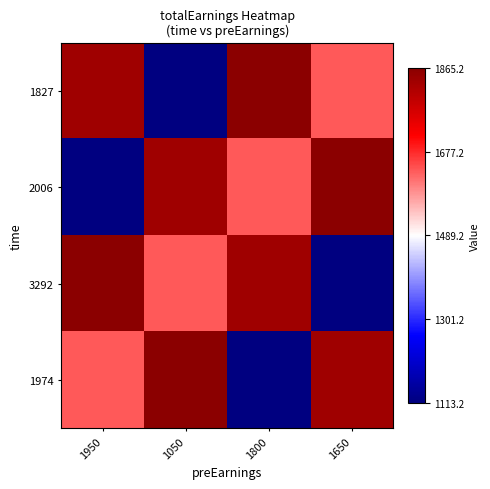

What is the total value across all series at 1650?

6450.0